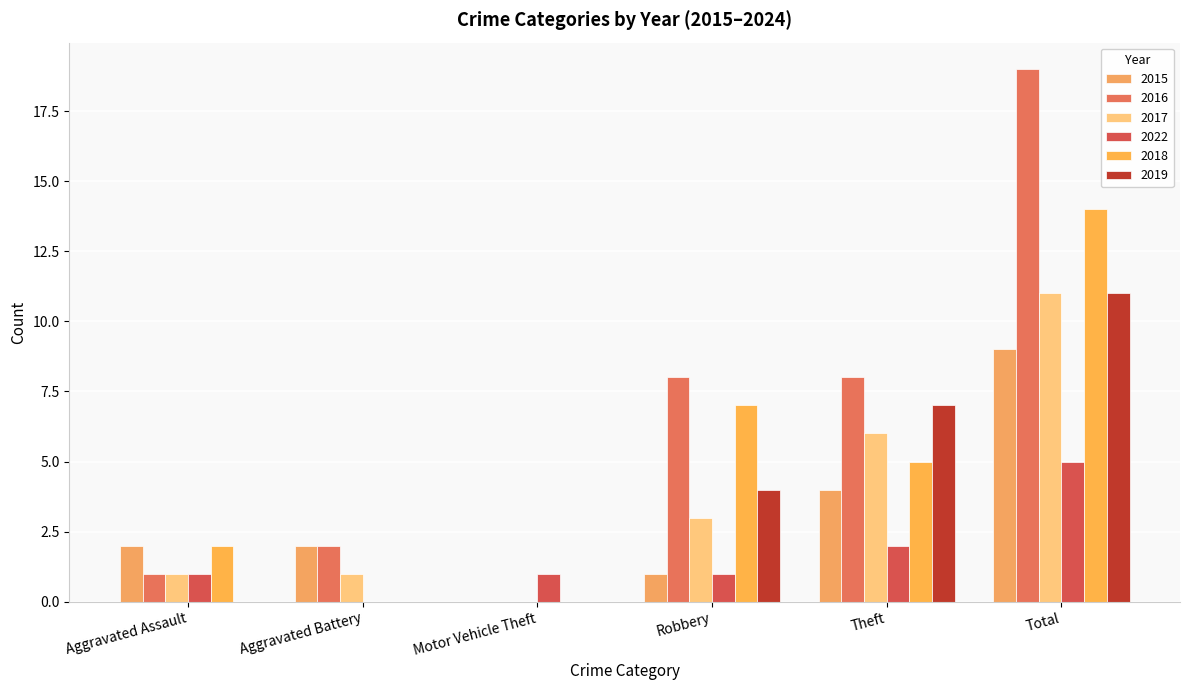

True or false: 2015 has a value of 2 at Aggravated Battery.

True